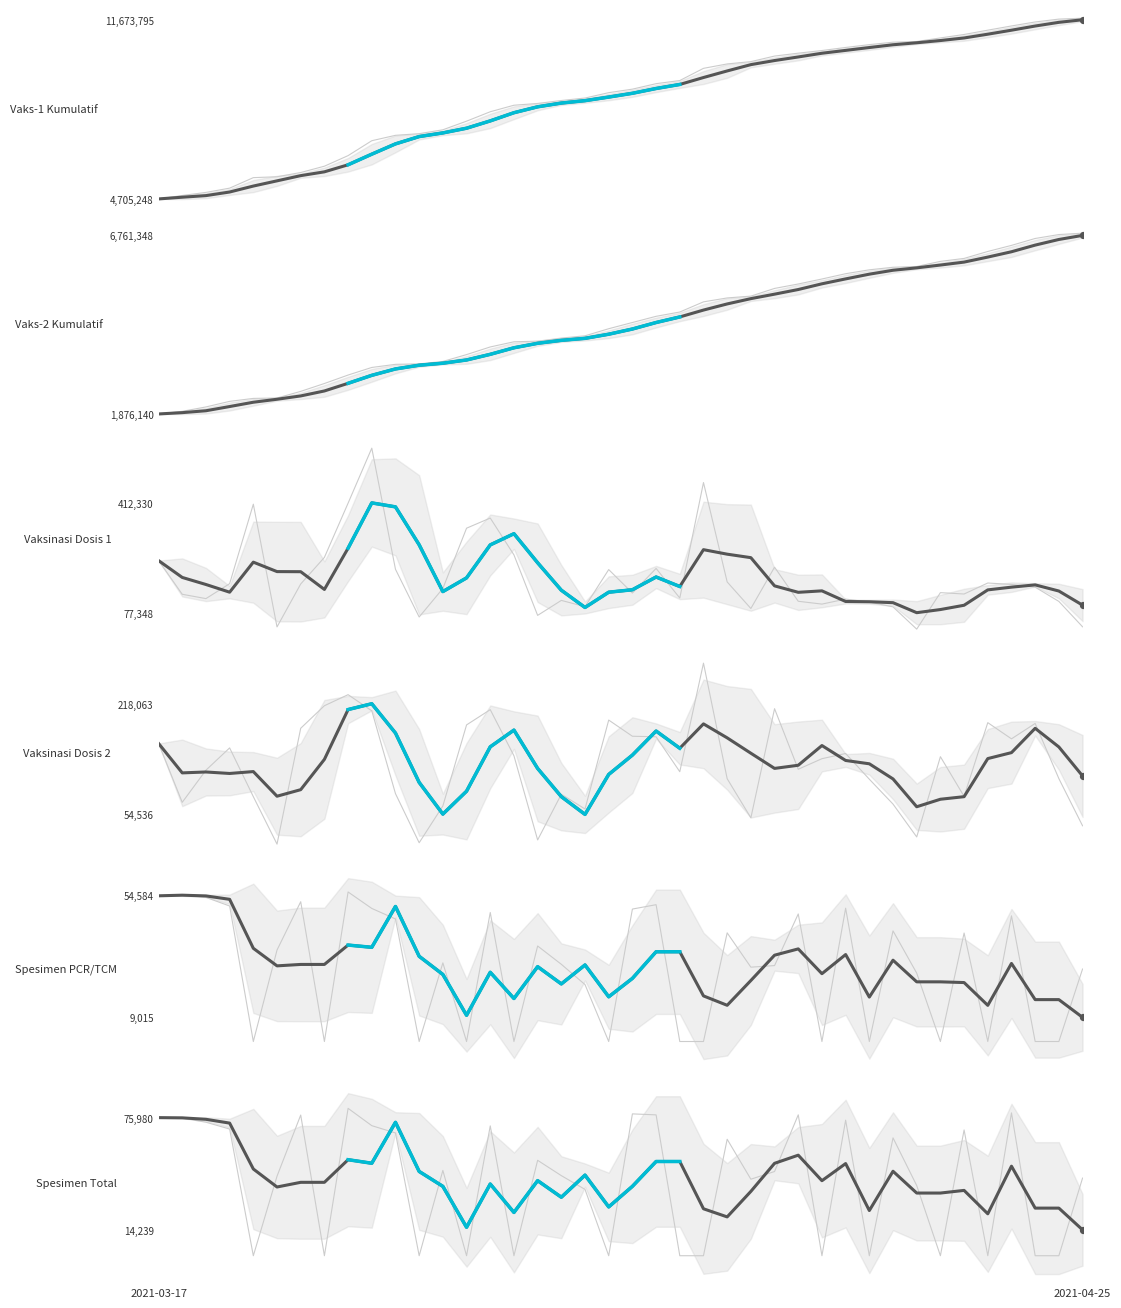

Which series has the widest spread of Y values?

Vaks-1 Kumulatif